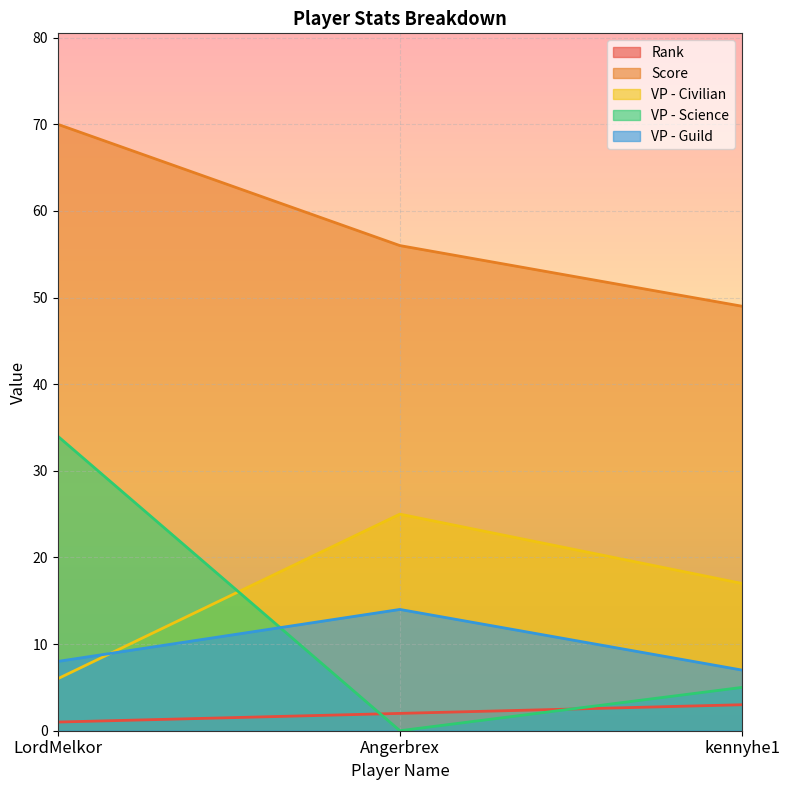

What is the label of the 2nd point from the right?

Angerbrex